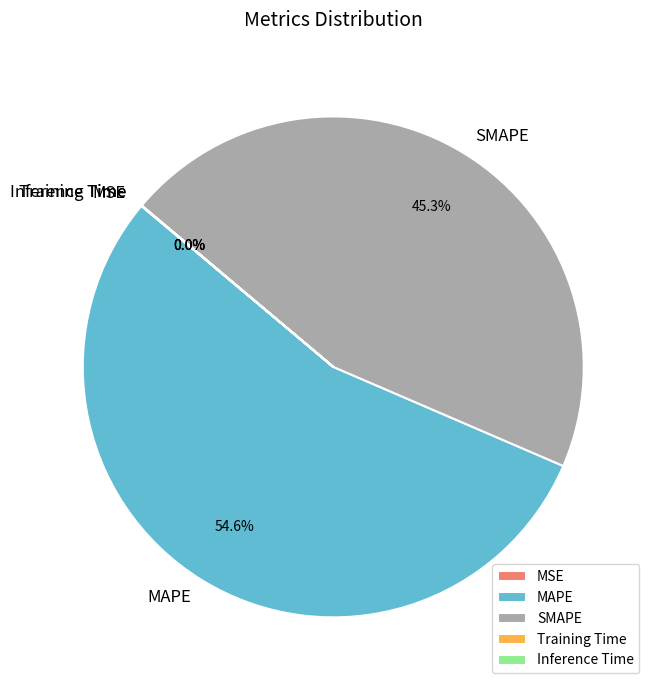

Is there a majority slice in this chart?

Yes